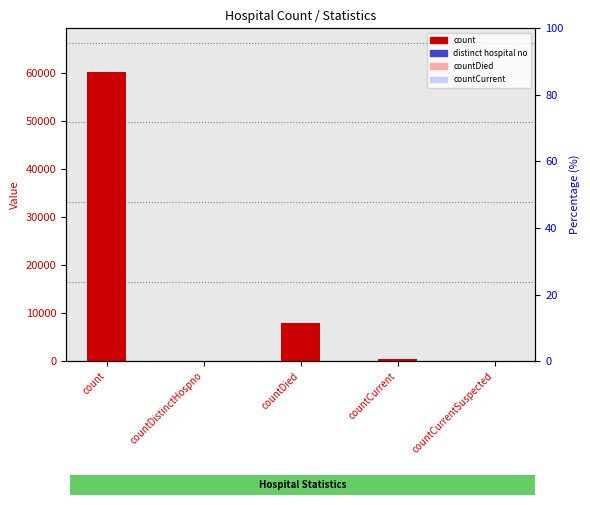

True or false: the data shows -39407 at countCurrentSuspected.

False